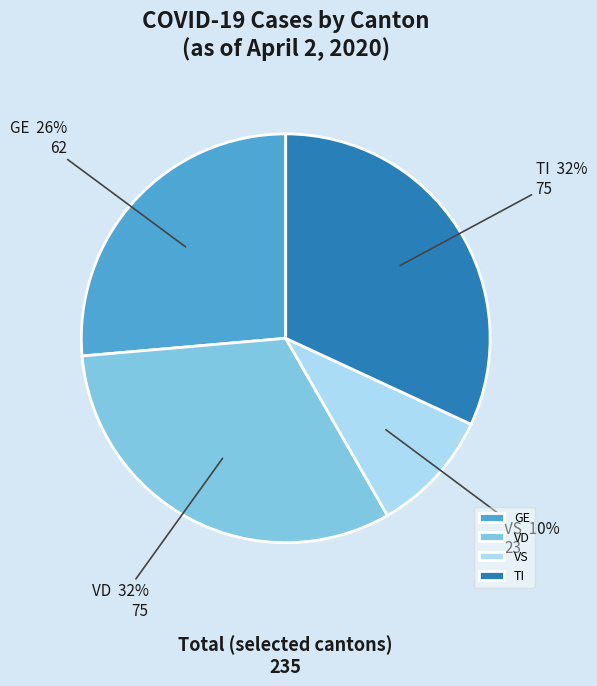

To the nearest percent, what is the difference between the VD and VS slice percentages?

22%